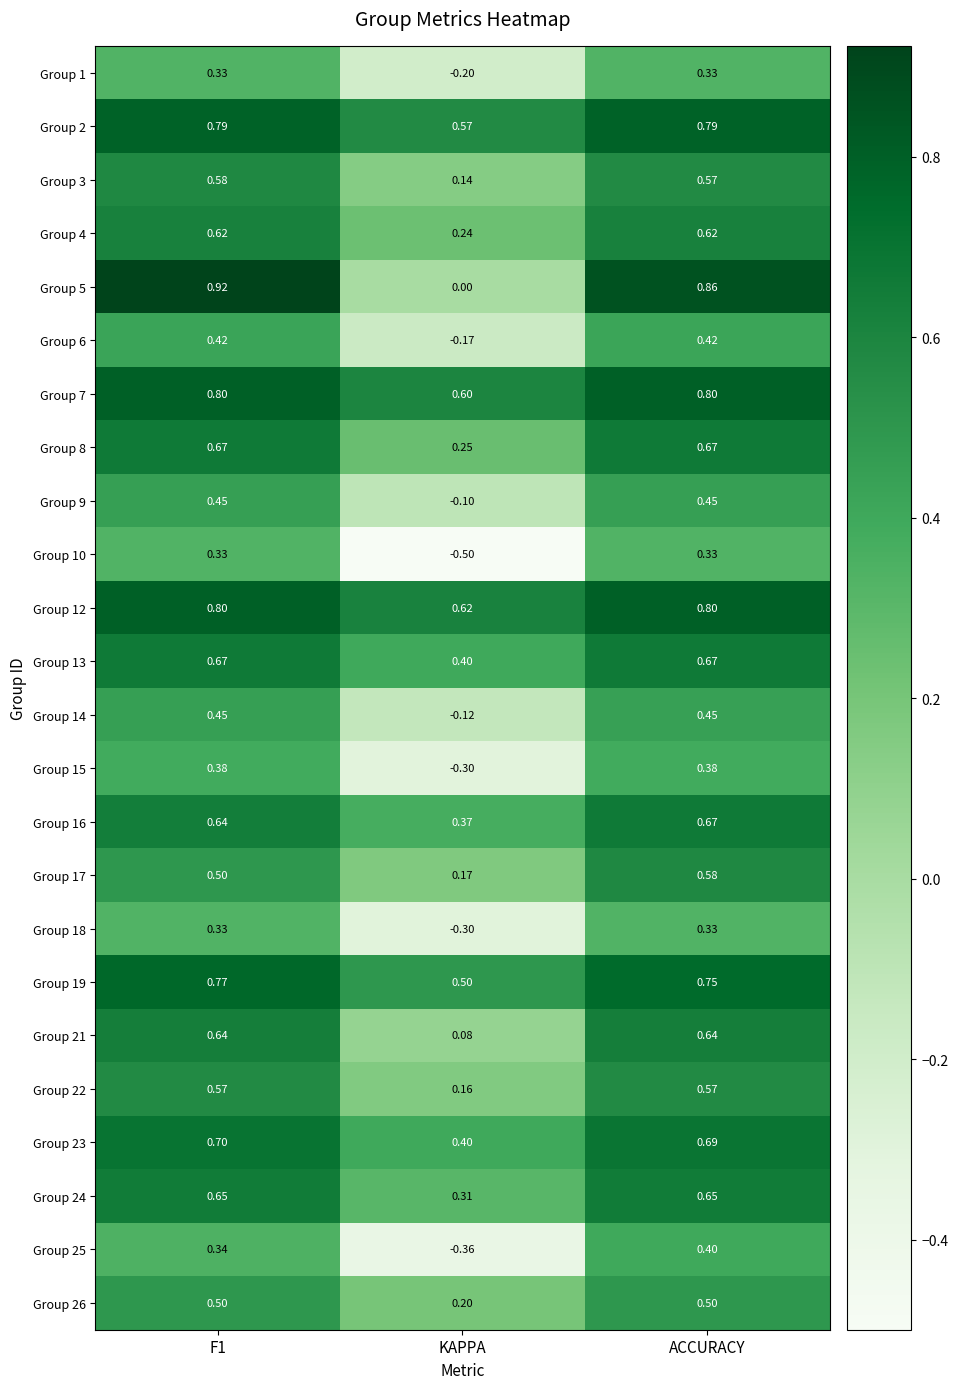

Which category has the lowest value across all series?

KAPPA